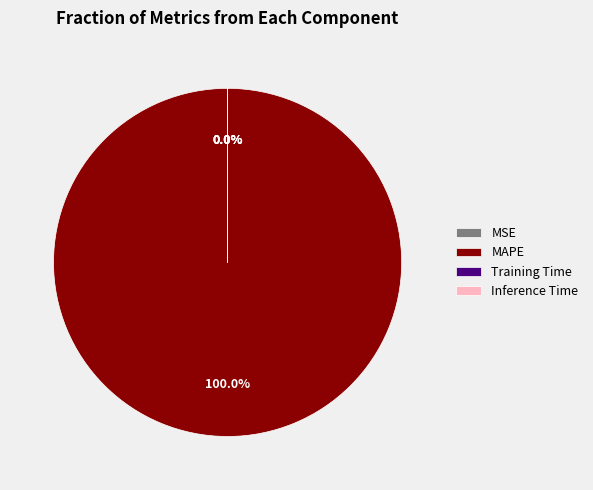

The MAPE slice represents 99% of the pie. True or false?

False